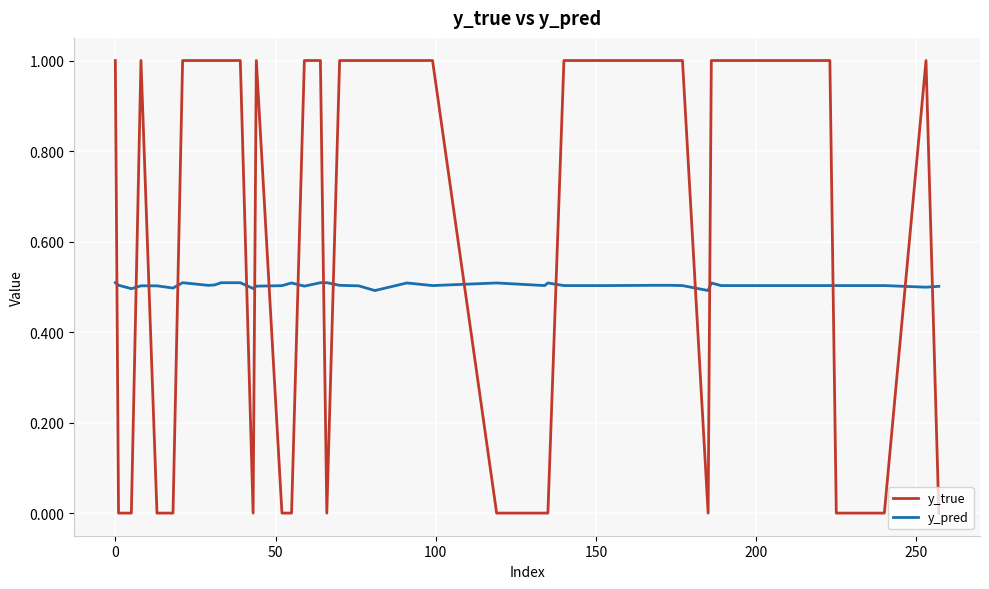

Which series has the largest range (max minus min)?

y_true